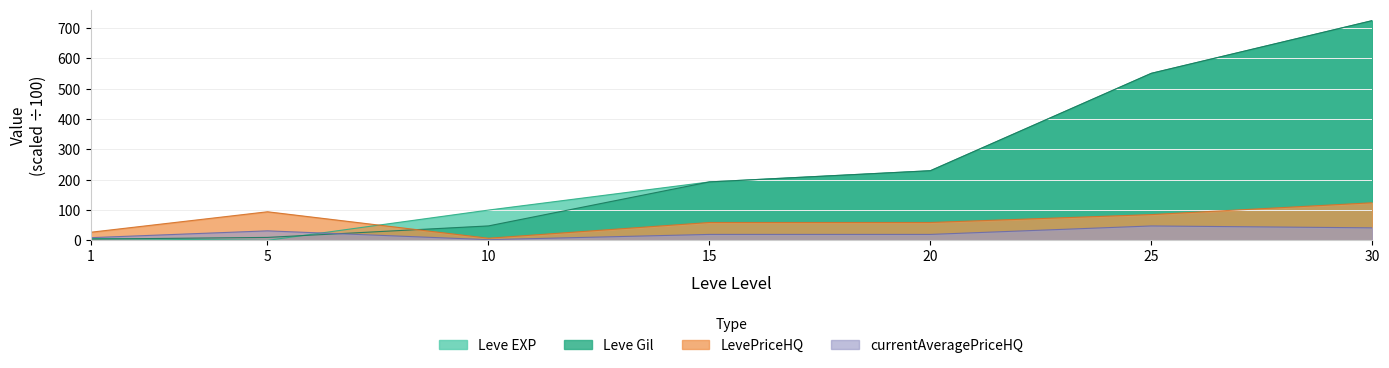

Which category has the lowest value across all series?

5